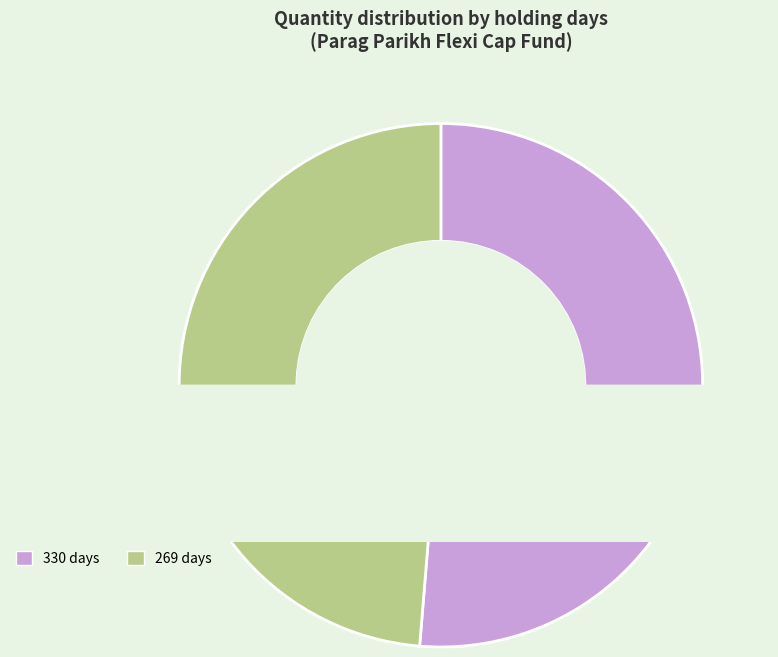

Which slice is the largest?

330 days